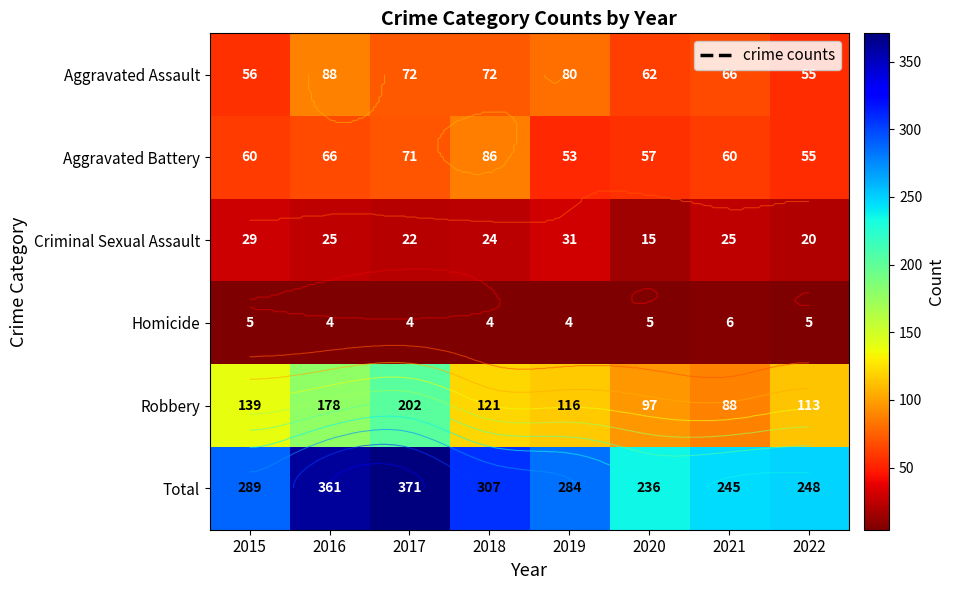

Rank the categories by Total value from lowest to highest.

2020, 2021, 2022, 2019, 2015, 2018, 2016, 2017